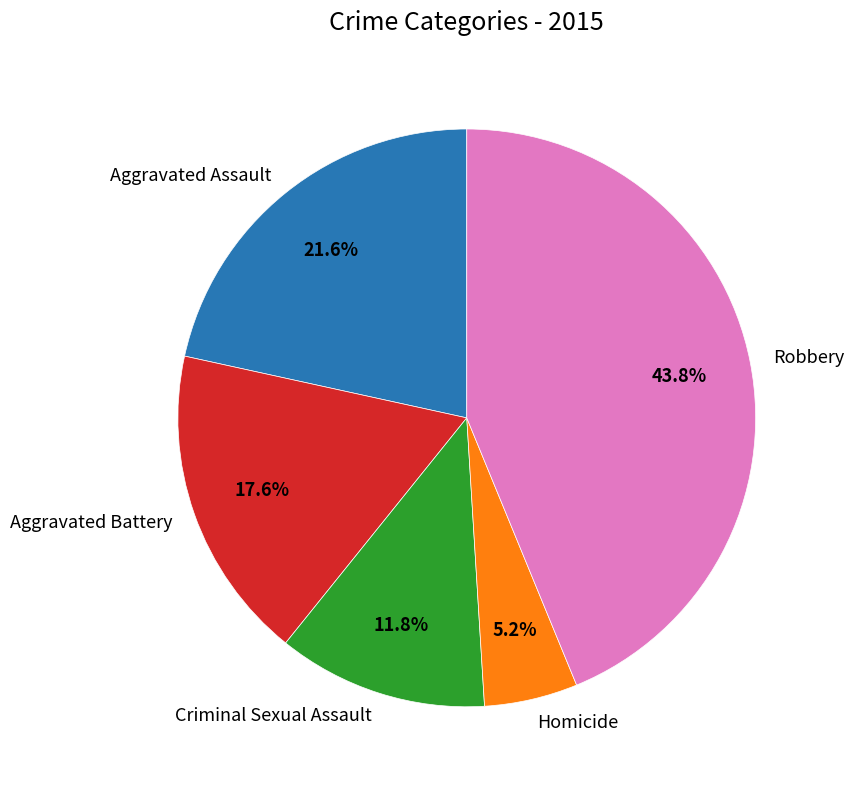

The Aggravated Battery slice represents 18% of the pie. True or false?

True